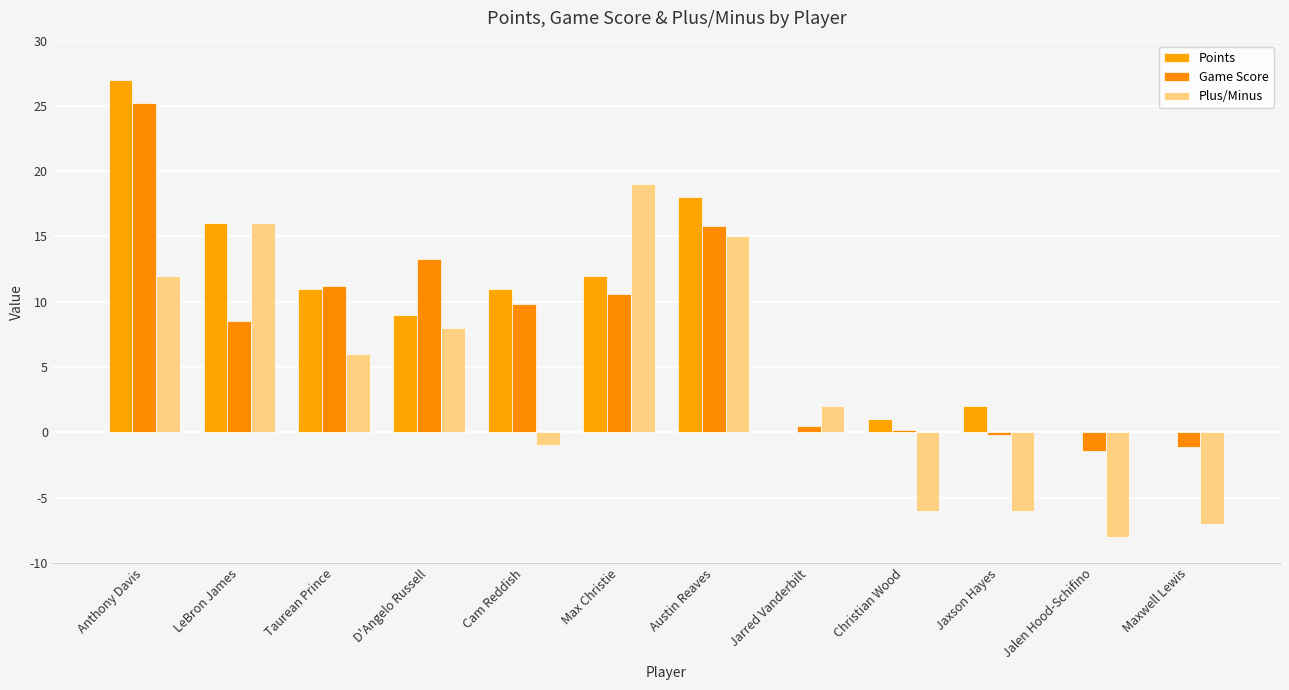

List the labels in order of Game Score value, smallest first.

Jalen Hood-Schifino, Maxwell Lewis, Jaxson Hayes, Christian Wood, Jarred Vanderbilt, LeBron James, Cam Reddish, Max Christie, Taurean Prince, D'Angelo Russell, Austin Reaves, Anthony Davis